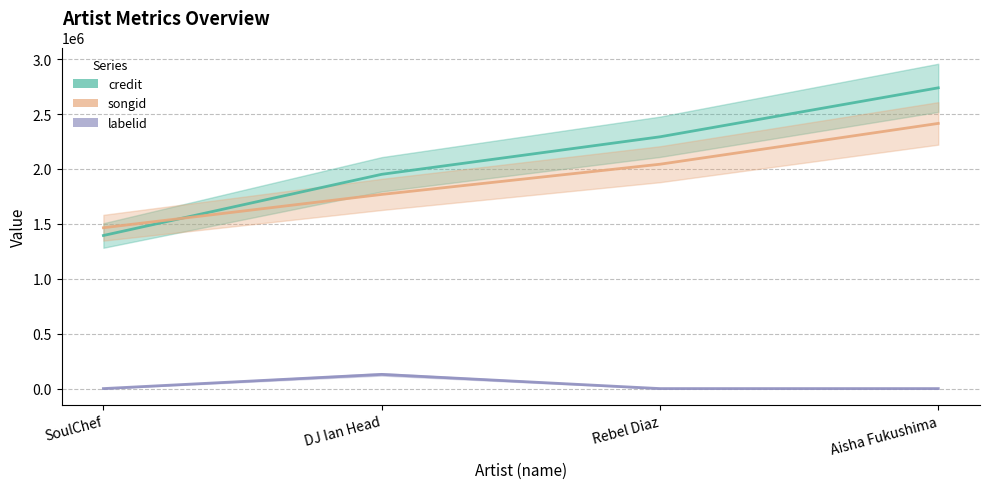

In labelid (line), how many points are higher than both neighbors (excluding endpoints)?

1